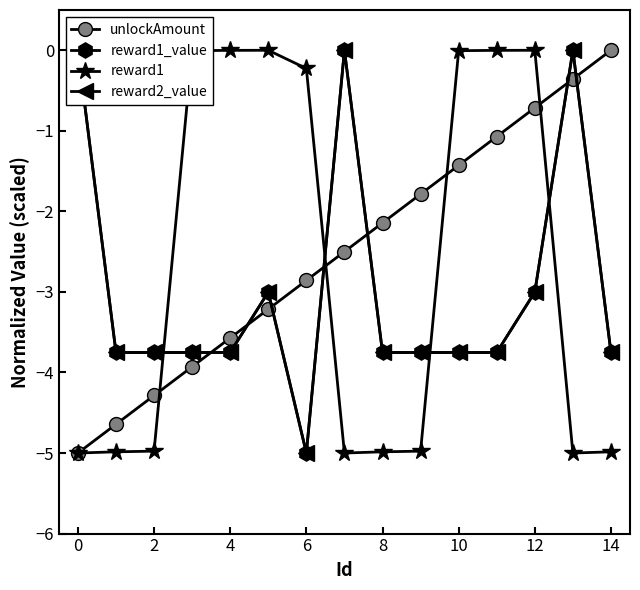

Is the value of unlockAmount at 2 greater than the value of reward1 at 2?

Yes